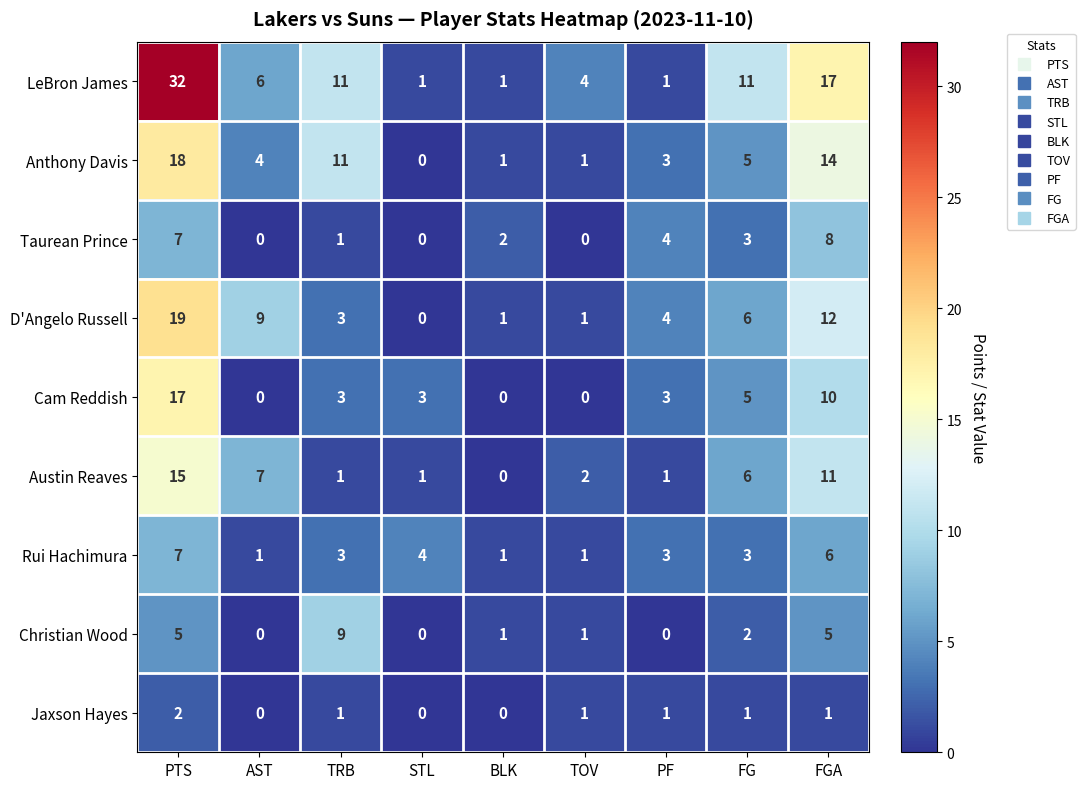

Between FG and FGA, which series saw the biggest shift?

Anthony Davis